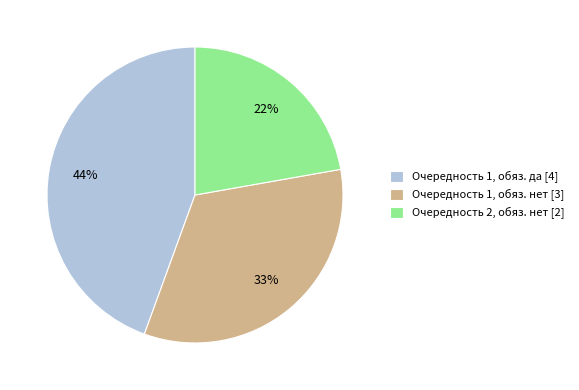

Is the sum of Очередность 2, обяз. нет [2] and Очередность 1, обяз. нет [3] greater than half?

Yes